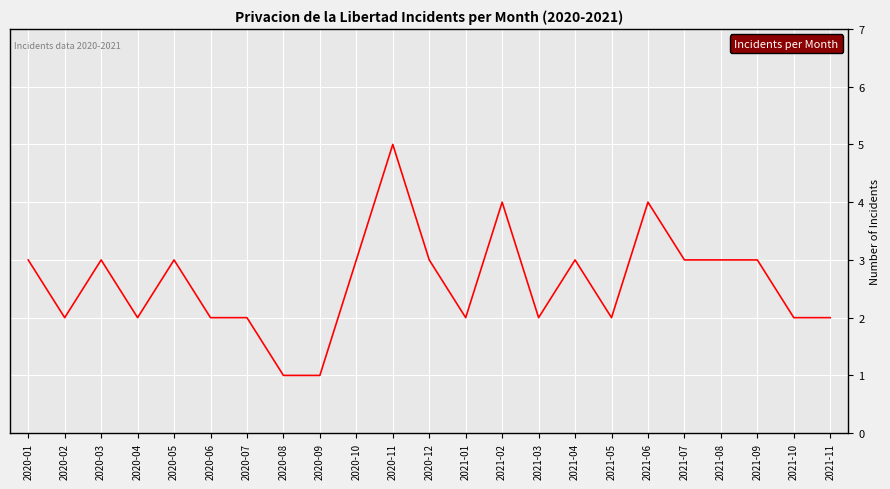

Which label corresponds to the largest value in the chart?

2020-11